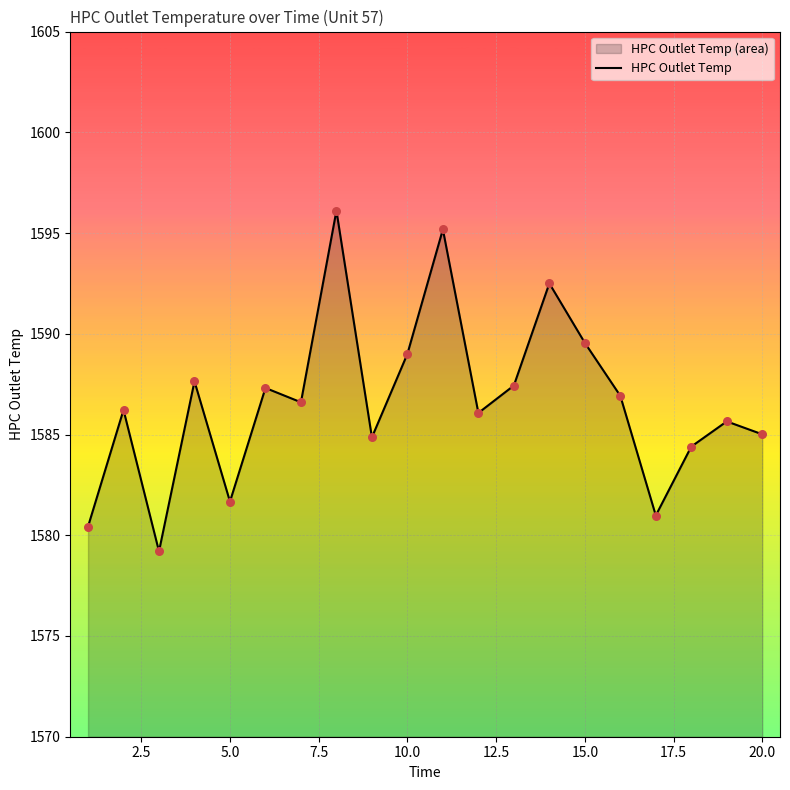

What is the difference between the maximum and minimum values?

16.9